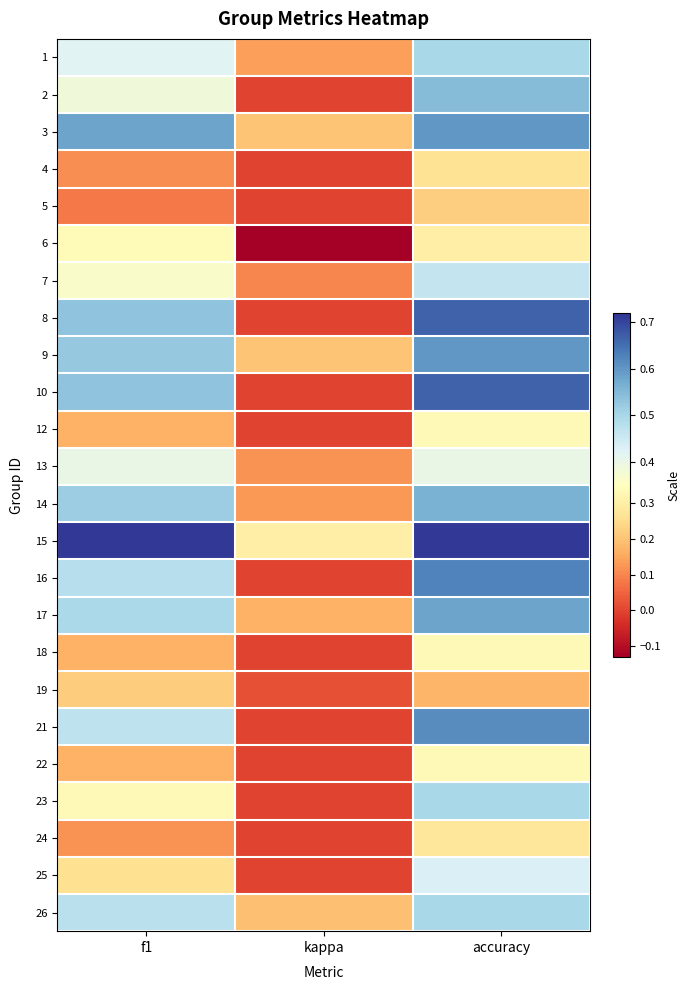

Which series has the widest spread of values?

8